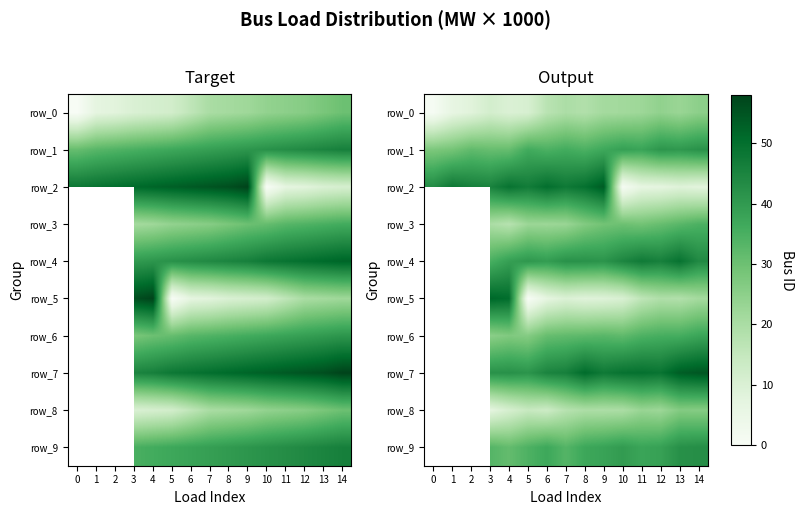

What is the maximum value shown in the chart?

54.5